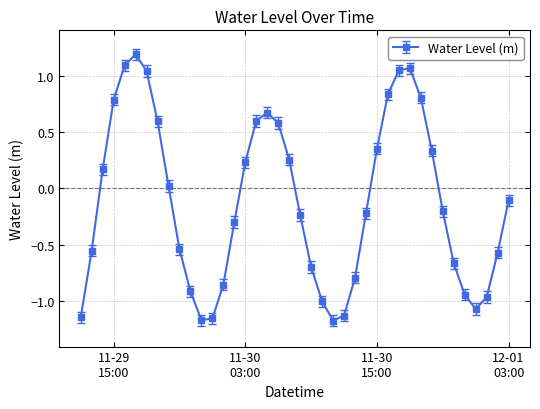

What is the value of the 6th point from the left?

1.2